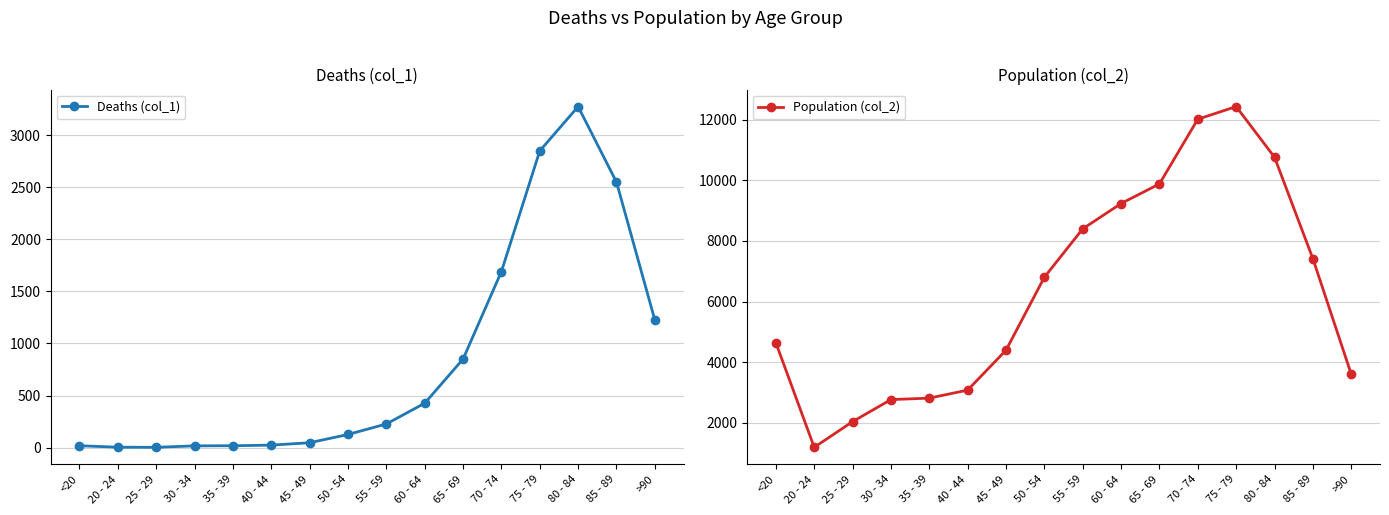

At 70 - 74, list the series in order from largest to smallest.

Population (col_2), Deaths (col_1)